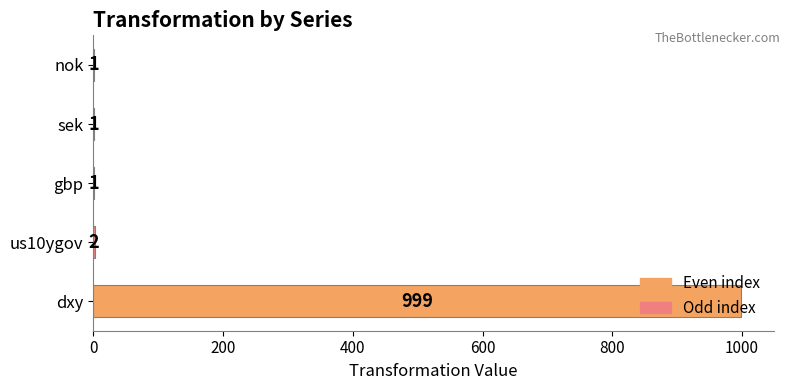

Is it true that the value at dxy is 213?

False